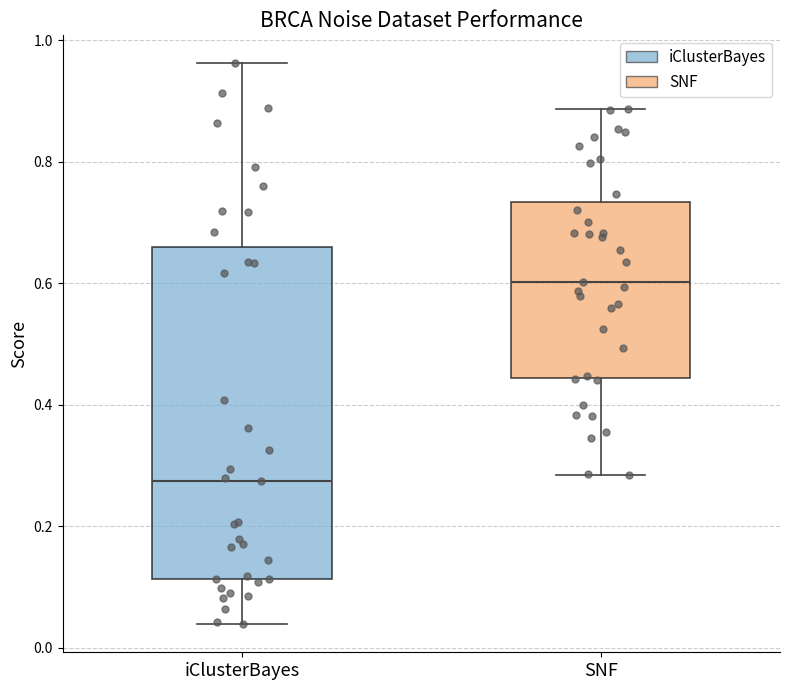

Reading left to right, read every box against the y-axis: the position of its median line, the range the box covers, and the ends of its whiskers. The values are not printed on the chart, so give them approximately, as read against the axis.

iClusterBayes: median 0.28, box 0.12 to 0.66, whiskers 0.04 to 0.96
SNF: median 0.60, box 0.44 to 0.74, whiskers 0.28 to 0.88